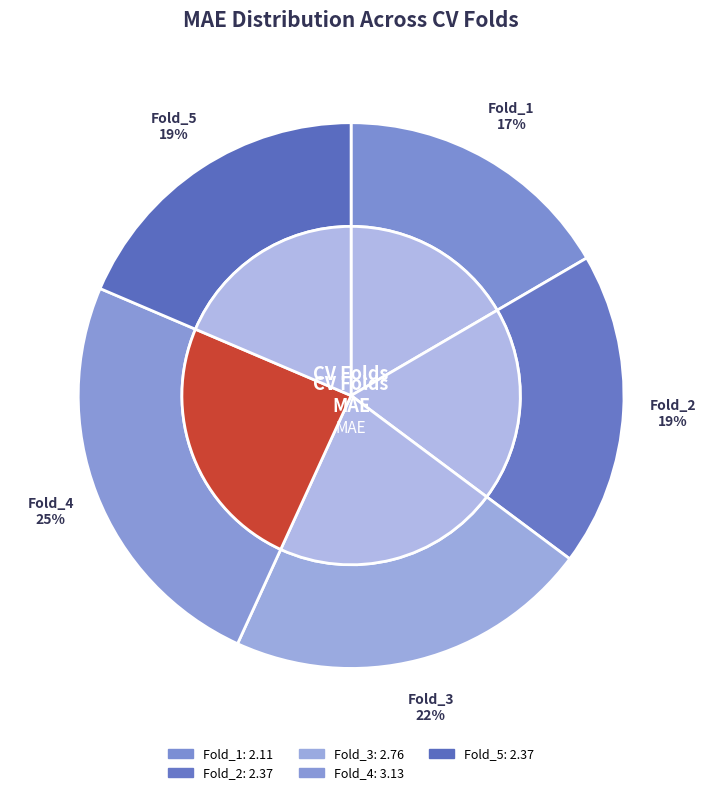

To the nearest percent, what portion does Fold_3 represent?

22%